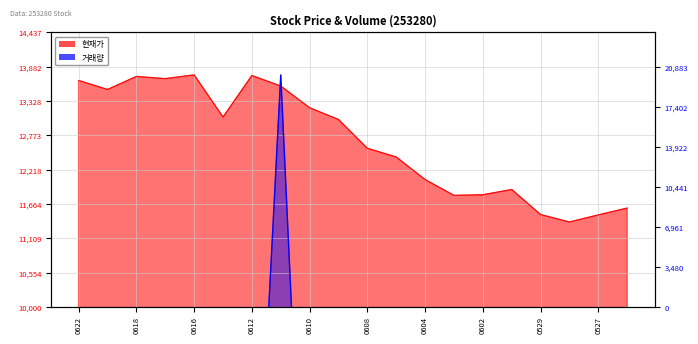

What is the maximum value shown in the chart?

13750.0